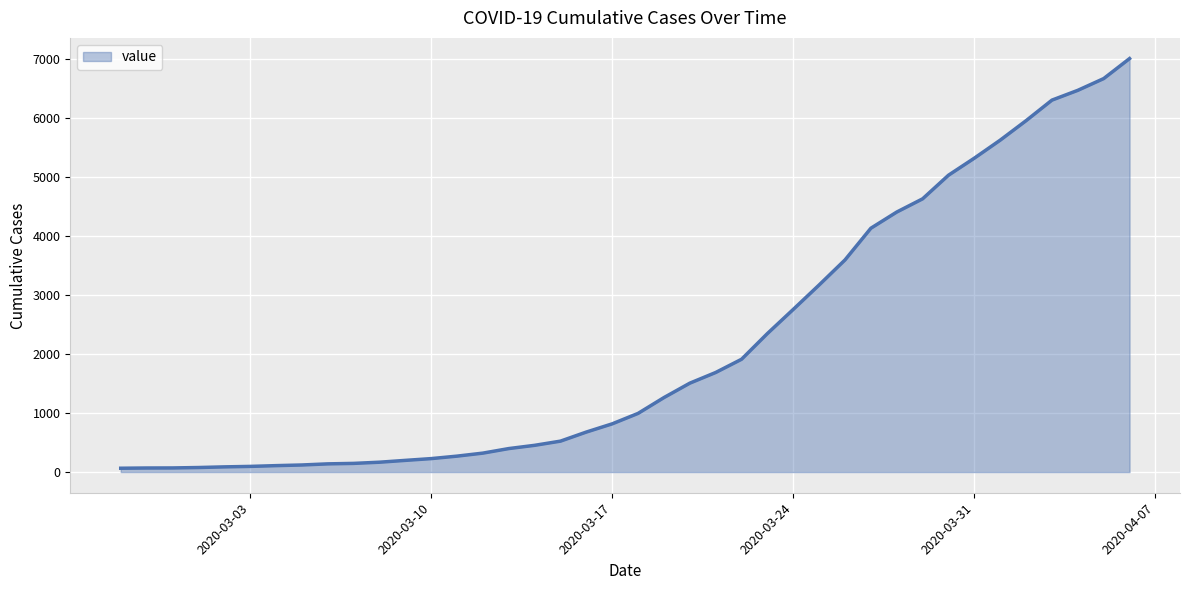

What is the sum of all values?

85788